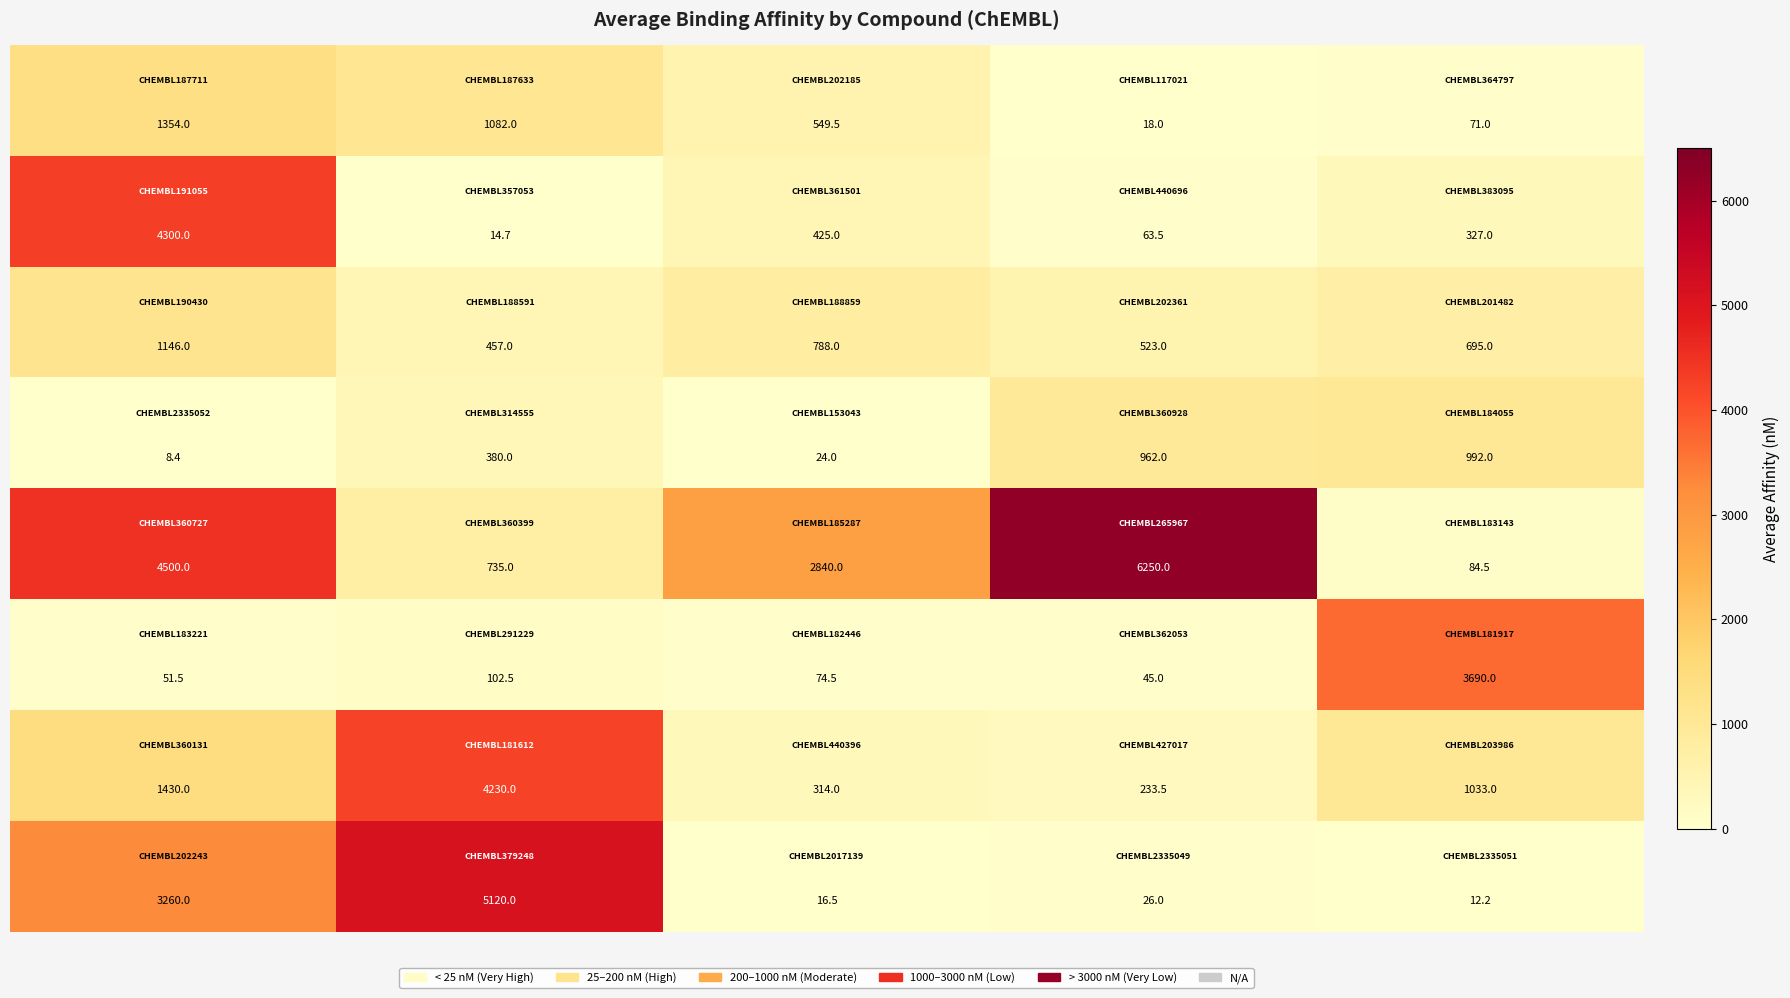

What is the greatest value displayed?

6250.0